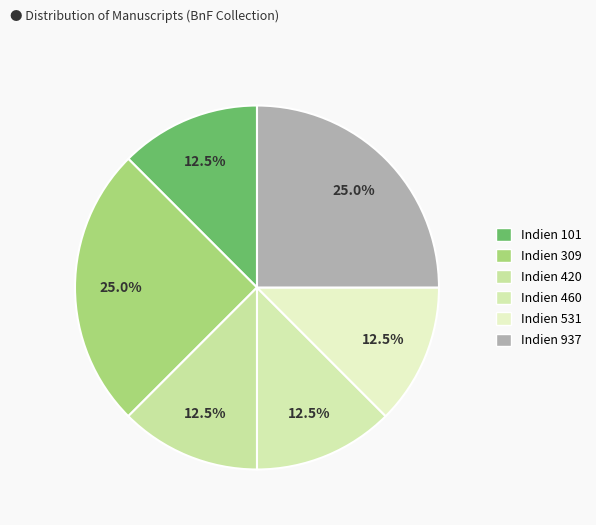

To the nearest percent, what is the average slice percentage?

17%